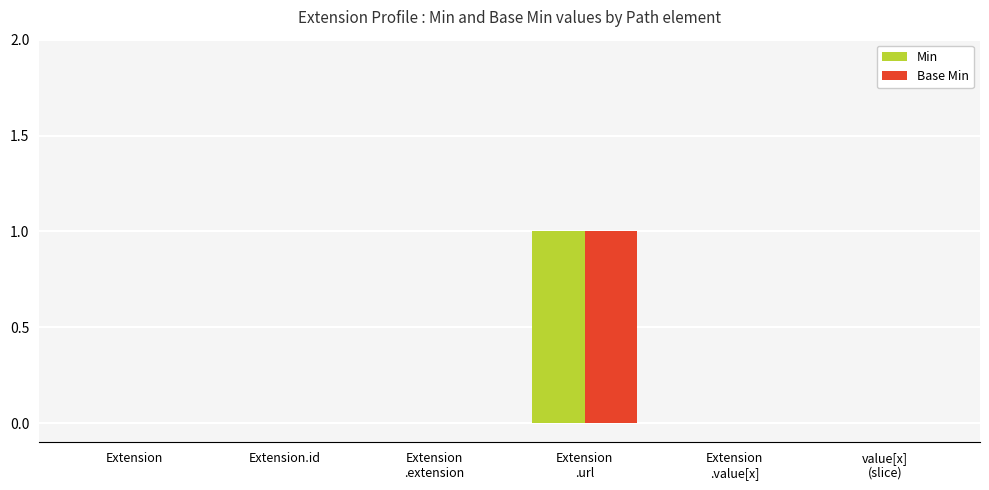

The value of Min at value[x]
(slice) is 0. True or false?

True